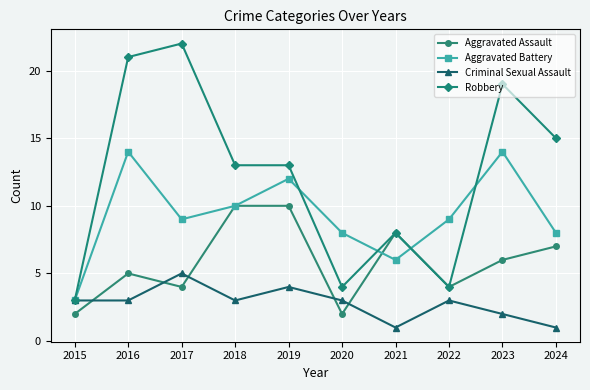

What is the value of the Robbery point at the 6th from the left?

4